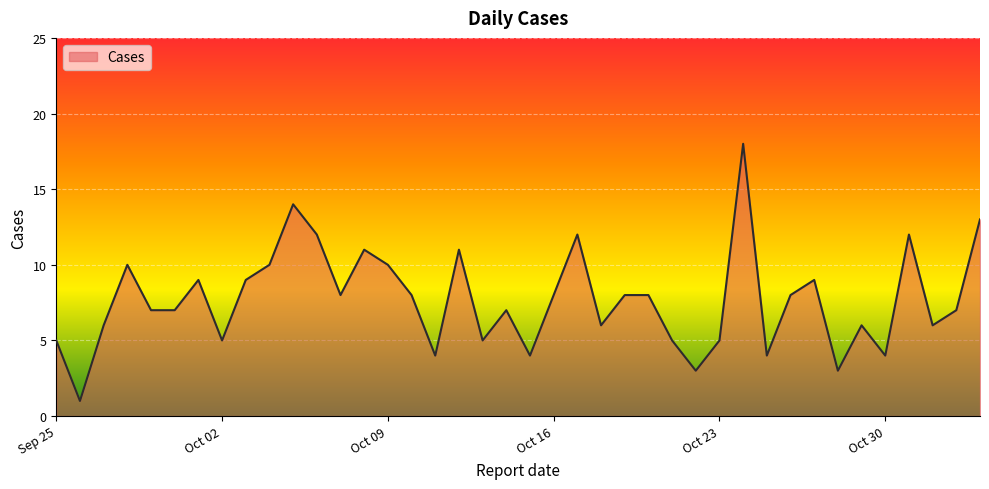

How many categories are shown in the chart?

40